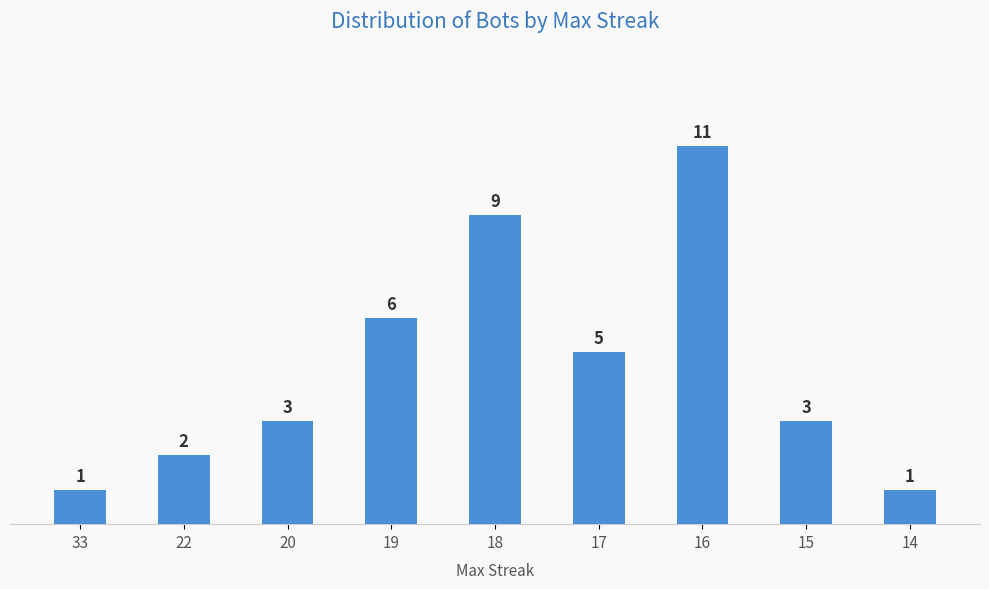

How many values are between 2 and 6?

5